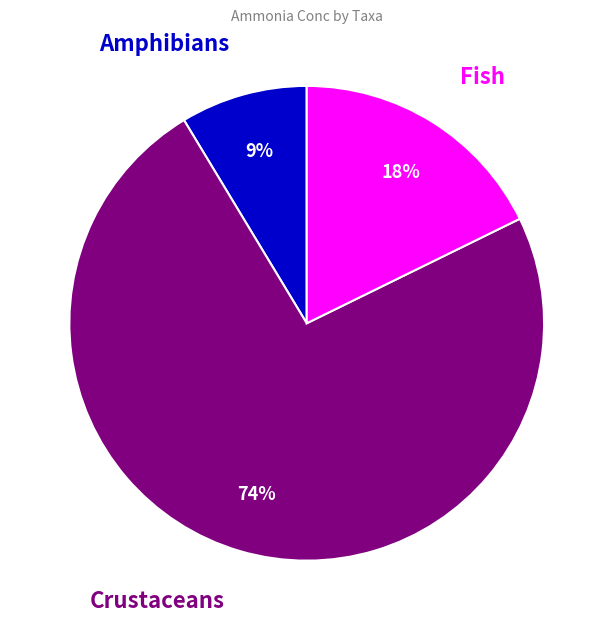

Does any single category account for the majority?

Yes